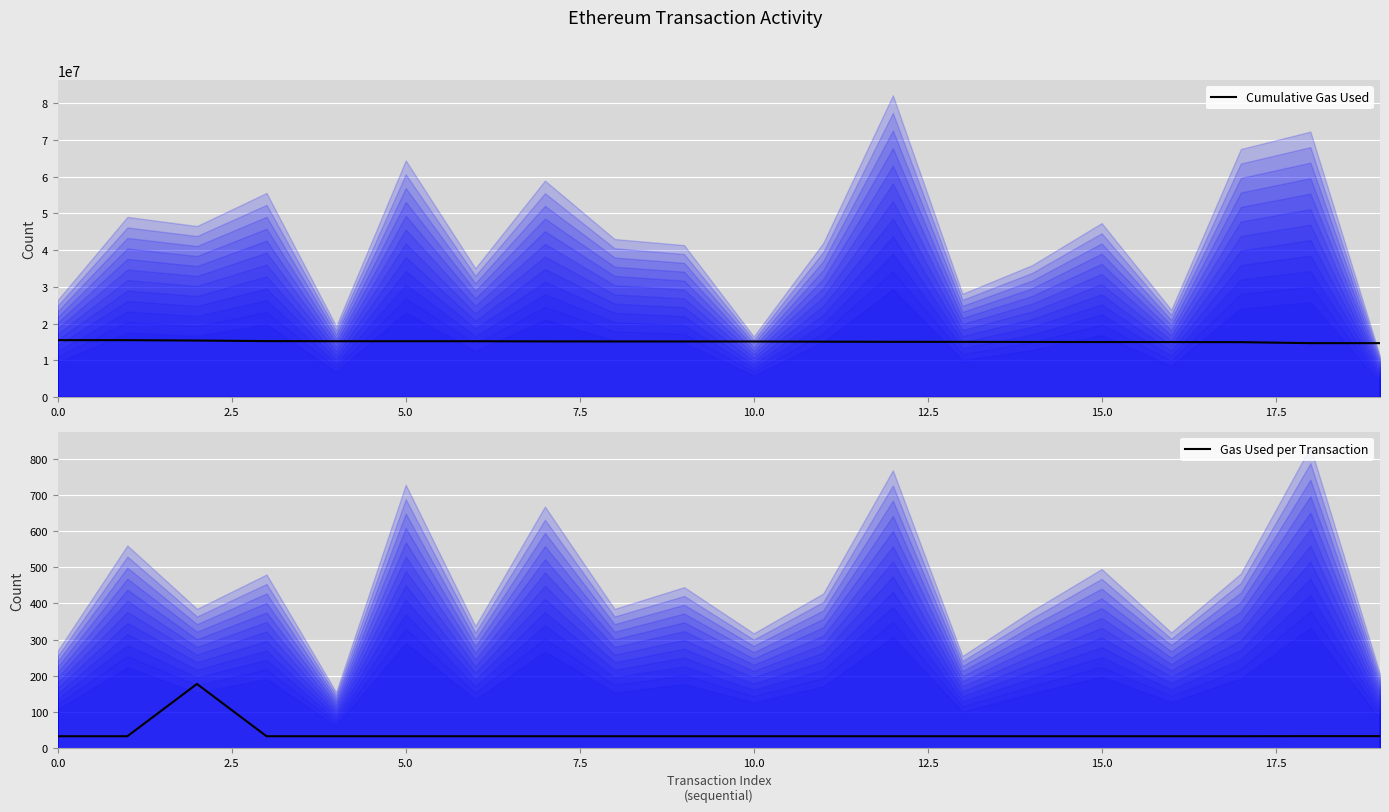

Rank the series by their maximum value, from highest to lowest.

Cumulative Gas Used, Gas Used per Transaction